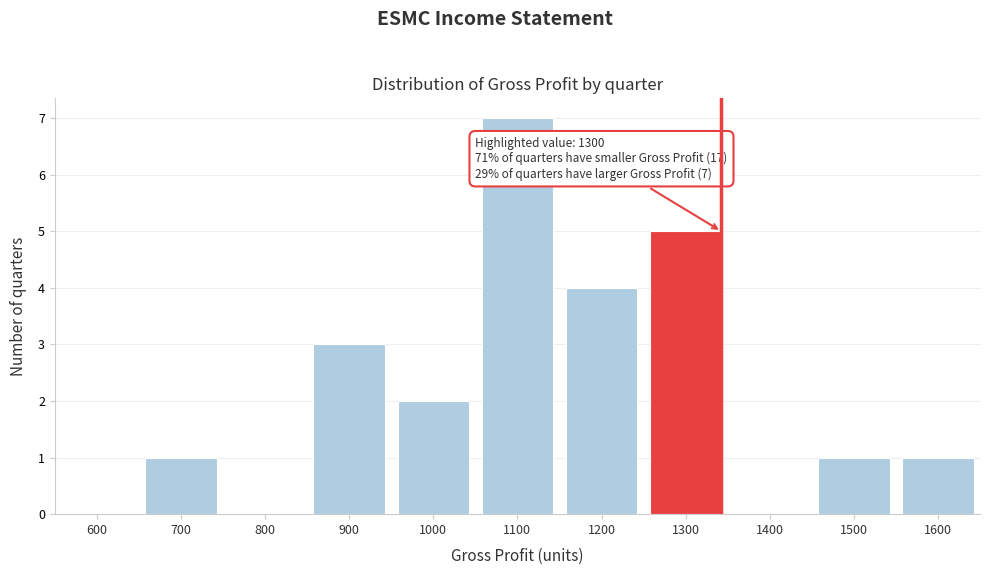

Reading left to right, transcribe all the data shown in this chart.

600=0	700=1	800=0	900=3	1000=2	1100=7	1200=4	1300=5	1400=0	1500=1	1600=1